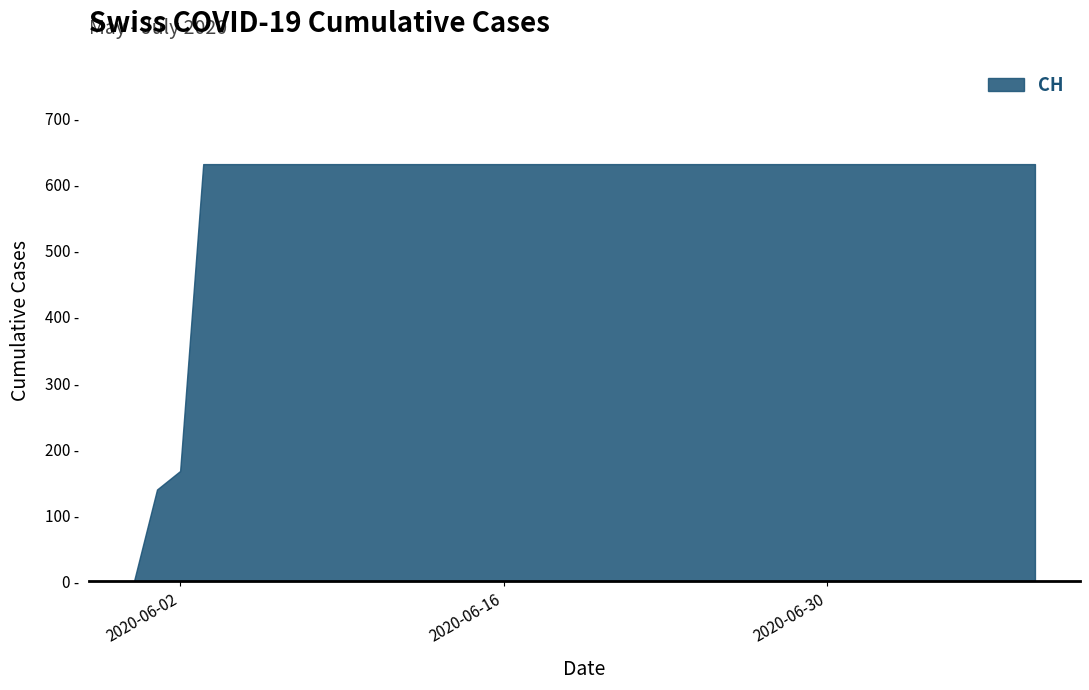

Reading right to left, transcribe all the data shown in this chart.

2020-07-09=631	2020-07-08=631	2020-07-07=631	2020-07-06=631	2020-07-05=631	2020-07-04=631	2020-07-03=631	2020-07-02=631	2020-07-01=631	2020-06-30=631	2020-06-29=631	2020-06-28=631	2020-06-27=631	2020-06-26=631	2020-06-25=631	2020-06-24=631	2020-06-23=631	2020-06-22=631	2020-06-21=631	2020-06-20=631	2020-06-19=631	2020-06-18=631	2020-06-17=631	2020-06-16=631	2020-06-15=631	2020-06-14=631	2020-06-13=631	2020-06-12=631	2020-06-11=631	2020-06-10=631	2020-06-09=631	2020-06-08=631	2020-06-07=631	2020-06-06=631	2020-06-05=631	2020-06-04=631	2020-06-03=631	2020-06-02=167	2020-06-01=139	2020-05-31=0